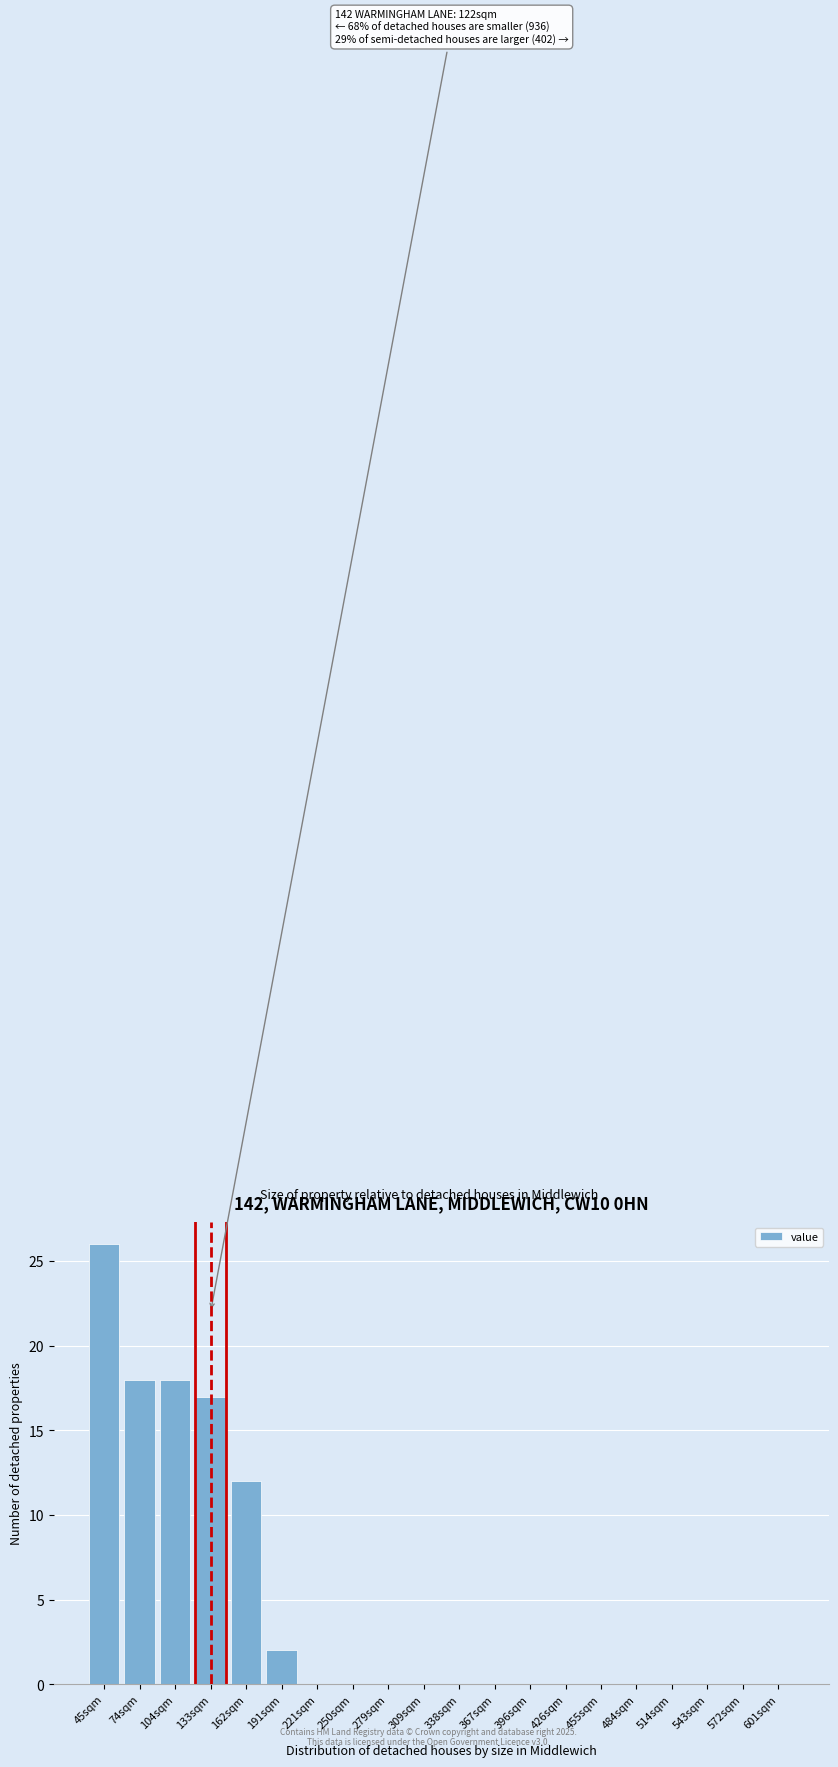

Reading left to right, transcribe all the data shown in this chart.

45sqm=26	74sqm=18	104sqm=18	133sqm=17	162sqm=12	191sqm=2	221sqm=0	250sqm=0	279sqm=0	309sqm=0	338sqm=0	367sqm=0	396sqm=0	426sqm=0	455sqm=0	484sqm=0	514sqm=0	543sqm=0	572sqm=0	601sqm=0